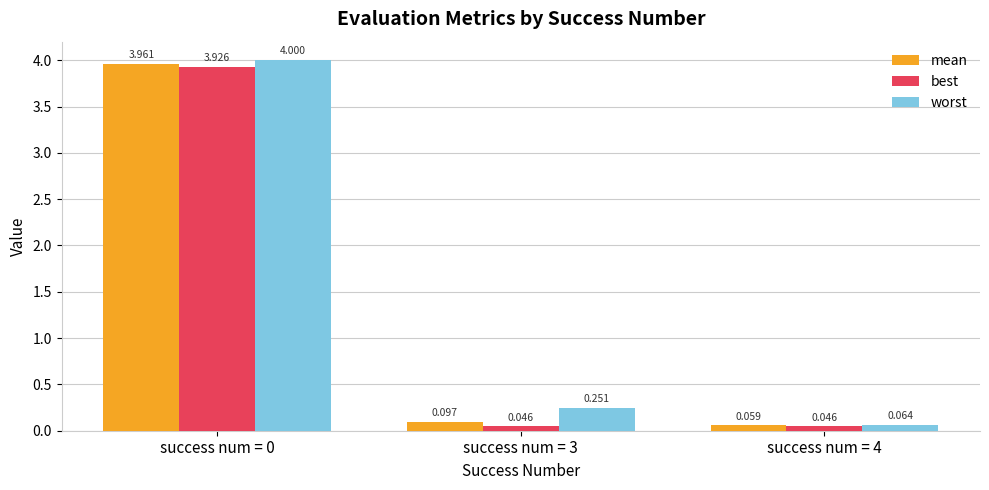

What are all the series names shown in the legend?

mean, best, worst